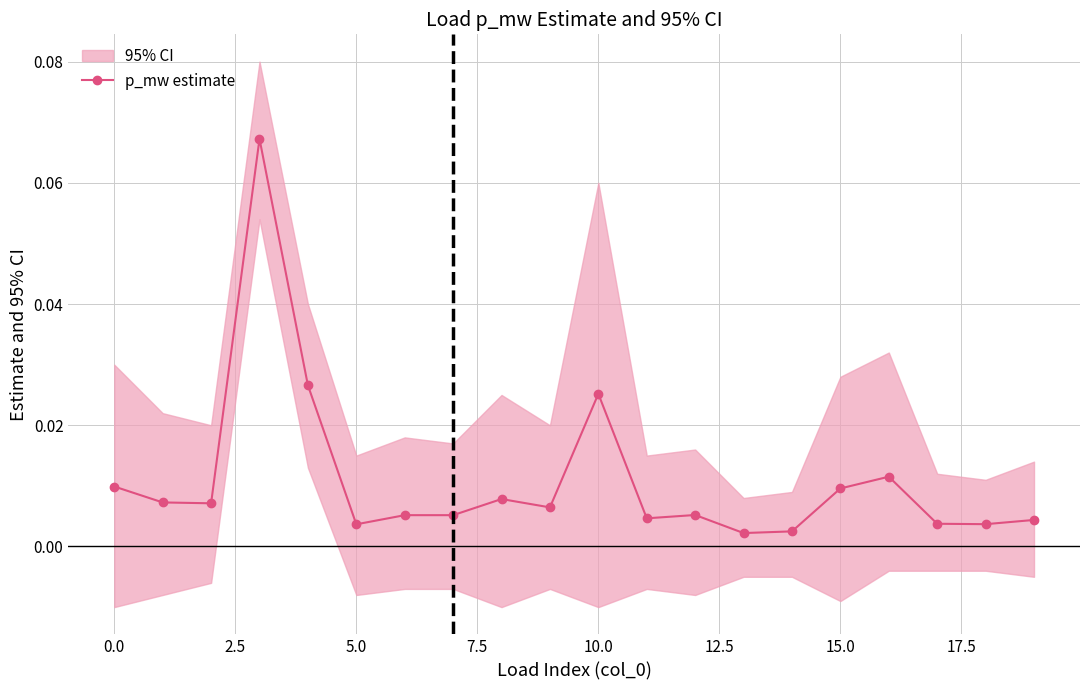

At which label is the value closest to 0?

13